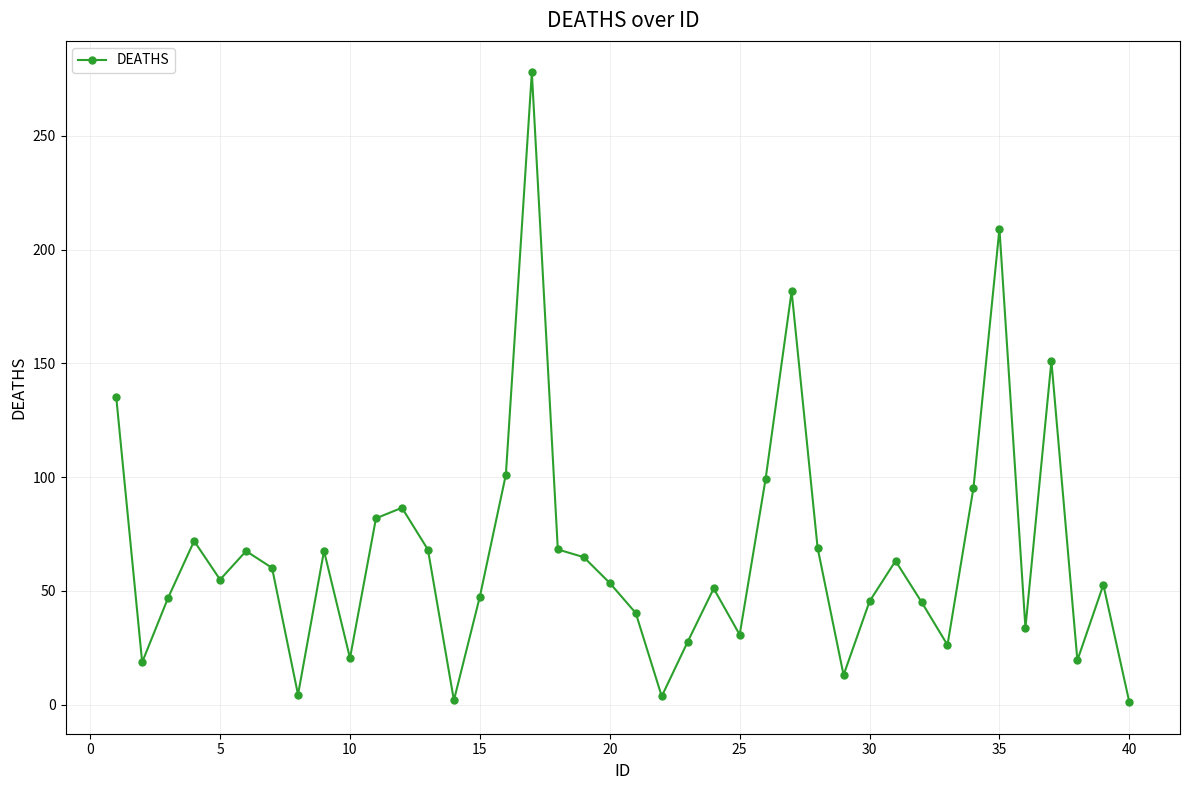

What is the maximum value shown in the chart?

277.9